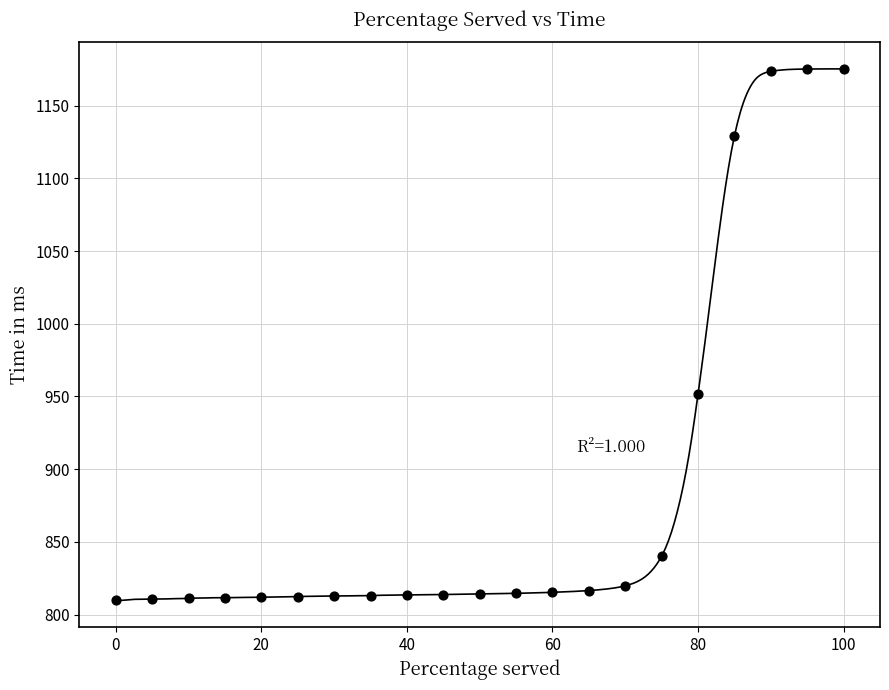

What Y value in the scatter plot is closest to 992?

951.7